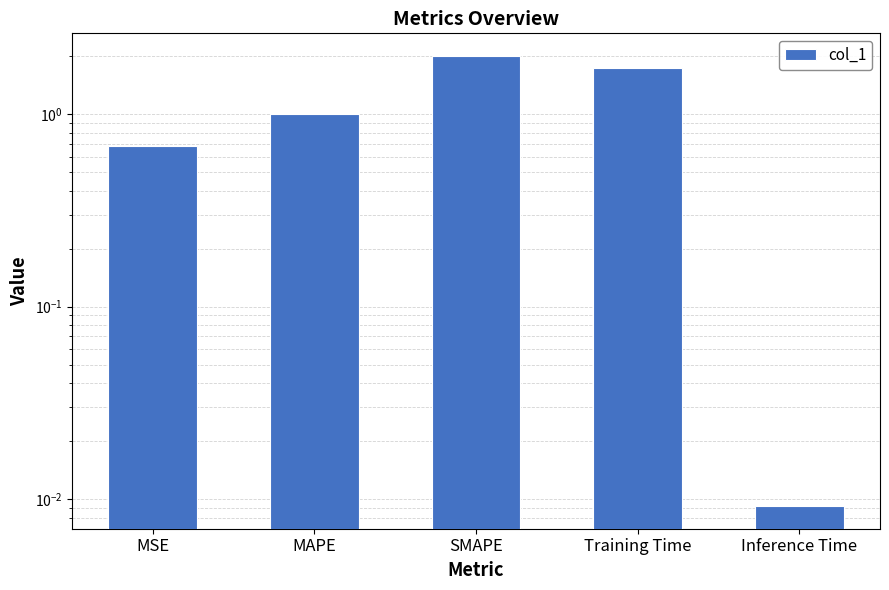

How many distinct data groups are displayed?

1